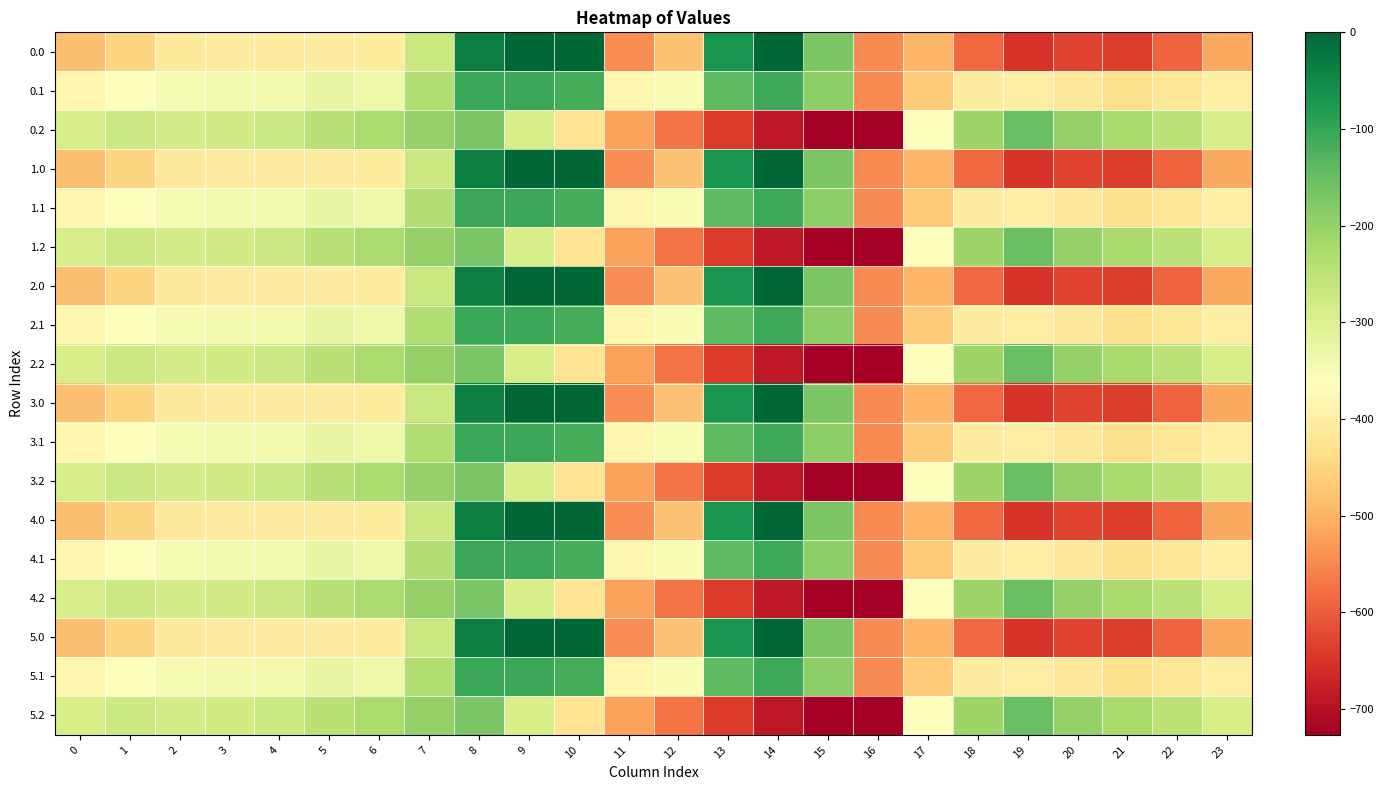

Reading left to right, list all the values displayed in this chart.

0.0: 0=-482.0	1=-449.5	2=-410.3	3=-404.4	4=-404.9	5=-403.8	6=-408.0	7=-270.7	8=-35.0	9=0.0	10=0.0	11=-544.3	12=-477.2	13=-70.2	14=-0.3	15=-172.8	16=-545.4	17=-494.8	18=-586.7	19=-649.2	20=-629.9	21=-638.4	22=-592.3	23=-511.3
0.1: 0=-384.6	1=-361.1	2=-347.9	3=-342.7	4=-339.6	5=-325.7	6=-332.2	7=-234.9	8=-102.3	9=-104.8	10=-114.0	11=-384.7	12=-350.8	13=-141.2	14=-105.5	15=-190.4	16=-547.3	17=-466.6	18=-405.4	19=-400.2	20=-414.5	21=-432.4	22=-419.9	23=-399.4
0.2: 0=-287.1	1=-272.7	2=-285.5	3=-281.0	4=-274.4	5=-245.0	6=-228.8	7=-199.0	8=-169.5	9=-288.5	10=-423.5	11=-520.6	12=-571.2	13=-640.4	14=-687.4	15=-725.8	16=-726.6	17=-362.4	18=-210.0	19=-151.0	20=-199.2	21=-226.4	22=-247.4	23=-287.5
1.0: 0=-482.0	1=-449.5	2=-410.3	3=-404.4	4=-404.9	5=-403.8	6=-408.0	7=-270.7	8=-35.0	9=0.0	10=0.0	11=-544.3	12=-477.2	13=-70.2	14=-0.3	15=-172.8	16=-545.4	17=-494.8	18=-586.7	19=-649.2	20=-629.9	21=-638.4	22=-592.3	23=-511.3
1.1: 0=-384.6	1=-361.1	2=-347.9	3=-342.7	4=-339.6	5=-325.7	6=-332.2	7=-234.9	8=-102.3	9=-104.8	10=-114.0	11=-384.7	12=-350.8	13=-141.2	14=-105.5	15=-190.4	16=-547.3	17=-466.6	18=-405.4	19=-400.2	20=-414.5	21=-432.4	22=-419.9	23=-399.4
1.2: 0=-287.1	1=-272.7	2=-285.5	3=-281.0	4=-274.4	5=-245.0	6=-228.8	7=-199.0	8=-169.5	9=-288.5	10=-423.5	11=-520.6	12=-571.2	13=-640.4	14=-687.4	15=-725.8	16=-726.6	17=-362.4	18=-210.0	19=-151.0	20=-199.2	21=-226.4	22=-247.4	23=-287.5
2.0: 0=-482.0	1=-449.5	2=-410.3	3=-404.4	4=-404.9	5=-403.8	6=-408.0	7=-270.7	8=-35.0	9=0.0	10=0.0	11=-544.3	12=-477.2	13=-70.2	14=-0.3	15=-172.8	16=-545.4	17=-494.8	18=-586.7	19=-649.2	20=-629.9	21=-638.4	22=-592.3	23=-511.3
2.1: 0=-384.6	1=-361.1	2=-347.9	3=-342.7	4=-339.6	5=-325.7	6=-332.2	7=-234.9	8=-102.3	9=-104.8	10=-114.0	11=-384.7	12=-350.8	13=-141.2	14=-105.5	15=-190.4	16=-547.3	17=-466.6	18=-405.4	19=-400.2	20=-414.5	21=-432.4	22=-419.9	23=-399.4
2.2: 0=-287.1	1=-272.7	2=-285.5	3=-281.0	4=-274.4	5=-245.0	6=-228.8	7=-199.0	8=-169.5	9=-288.5	10=-423.5	11=-520.6	12=-571.2	13=-640.4	14=-687.4	15=-725.8	16=-726.6	17=-362.4	18=-210.0	19=-151.0	20=-199.2	21=-226.4	22=-247.4	23=-287.5
3.0: 0=-482.0	1=-449.5	2=-410.3	3=-404.4	4=-404.9	5=-403.8	6=-408.0	7=-270.7	8=-35.0	9=0.0	10=0.0	11=-544.3	12=-477.2	13=-70.2	14=-0.3	15=-172.8	16=-545.4	17=-494.8	18=-586.7	19=-649.2	20=-629.9	21=-638.4	22=-592.3	23=-511.3
3.1: 0=-384.6	1=-361.1	2=-347.9	3=-342.7	4=-339.6	5=-325.7	6=-332.2	7=-234.9	8=-102.3	9=-104.8	10=-114.0	11=-384.7	12=-350.8	13=-141.2	14=-105.5	15=-190.4	16=-547.3	17=-466.6	18=-405.4	19=-400.2	20=-414.5	21=-432.4	22=-419.9	23=-399.4
3.2: 0=-287.1	1=-272.7	2=-285.5	3=-281.0	4=-274.4	5=-245.0	6=-228.8	7=-199.0	8=-169.5	9=-288.5	10=-423.5	11=-520.6	12=-571.2	13=-640.4	14=-687.4	15=-725.8	16=-726.6	17=-362.4	18=-210.0	19=-151.0	20=-199.2	21=-226.4	22=-247.4	23=-287.5
4.0: 0=-482.0	1=-449.5	2=-410.3	3=-404.4	4=-404.9	5=-403.8	6=-408.0	7=-270.7	8=-35.0	9=0.0	10=0.0	11=-544.3	12=-477.2	13=-70.2	14=-0.3	15=-172.8	16=-545.4	17=-494.8	18=-586.7	19=-649.2	20=-629.9	21=-638.4	22=-592.3	23=-511.3
4.1: 0=-384.6	1=-361.1	2=-347.9	3=-342.7	4=-339.6	5=-325.7	6=-332.2	7=-234.9	8=-102.3	9=-104.8	10=-114.0	11=-384.7	12=-350.8	13=-141.2	14=-105.5	15=-190.4	16=-547.3	17=-466.6	18=-405.4	19=-400.2	20=-414.5	21=-432.4	22=-419.9	23=-399.4
4.2: 0=-287.1	1=-272.7	2=-285.5	3=-281.0	4=-274.4	5=-245.0	6=-228.8	7=-199.0	8=-169.5	9=-288.5	10=-423.5	11=-520.6	12=-571.2	13=-640.4	14=-687.4	15=-725.8	16=-726.6	17=-362.4	18=-210.0	19=-151.0	20=-199.2	21=-226.4	22=-247.4	23=-287.5
5.0: 0=-482.0	1=-449.5	2=-410.3	3=-404.4	4=-404.9	5=-403.8	6=-408.0	7=-270.7	8=-35.0	9=0.0	10=0.0	11=-544.3	12=-477.2	13=-70.2	14=-0.3	15=-172.8	16=-545.4	17=-494.8	18=-586.7	19=-649.2	20=-629.9	21=-638.4	22=-592.3	23=-511.3
5.1: 0=-384.6	1=-361.1	2=-347.9	3=-342.7	4=-339.6	5=-325.7	6=-332.2	7=-234.9	8=-102.3	9=-104.8	10=-114.0	11=-384.7	12=-350.8	13=-141.2	14=-105.5	15=-190.4	16=-547.3	17=-466.6	18=-405.4	19=-400.2	20=-414.5	21=-432.4	22=-419.9	23=-399.4
5.2: 0=-287.1	1=-272.7	2=-285.5	3=-281.0	4=-274.4	5=-245.0	6=-228.8	7=-199.0	8=-169.5	9=-288.5	10=-423.5	11=-520.6	12=-571.2	13=-640.4	14=-687.4	15=-725.8	16=-726.6	17=-362.4	18=-210.0	19=-151.0	20=-199.2	21=-226.4	22=-247.4	23=-287.5